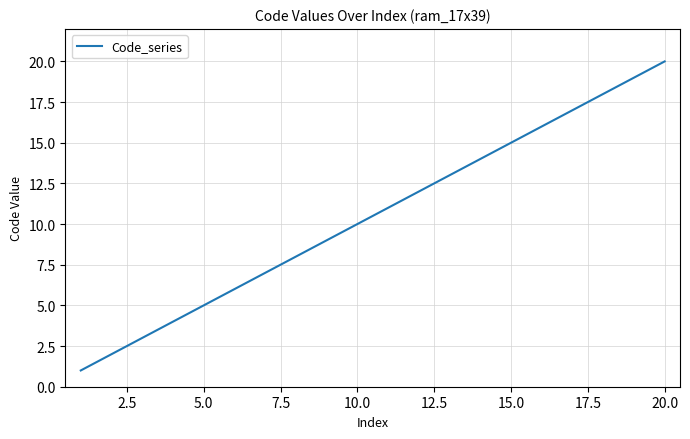

What is the maximum value shown in the chart?

20